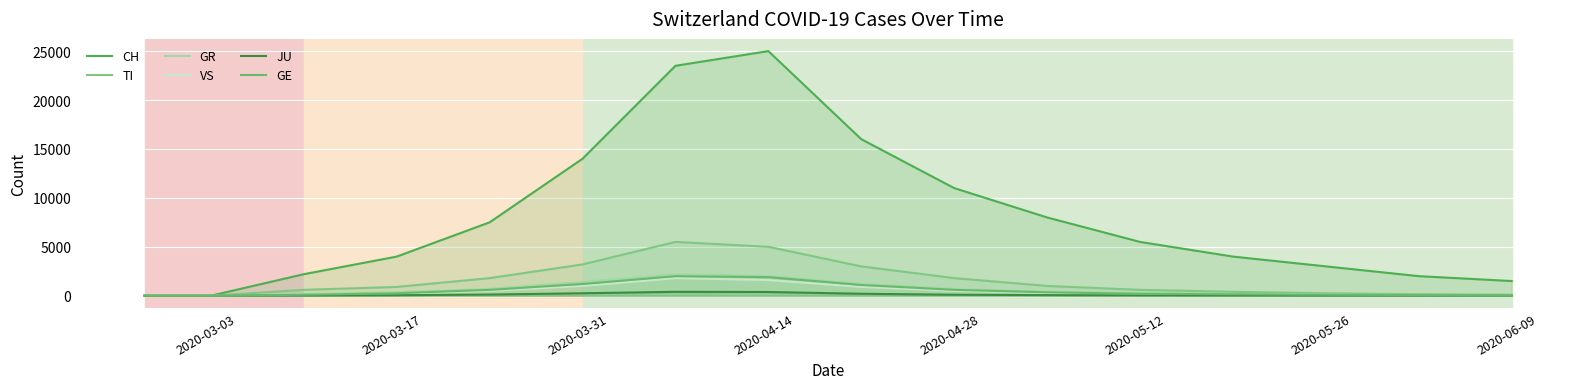

Does the chart display data point markers on the line(s)?

No